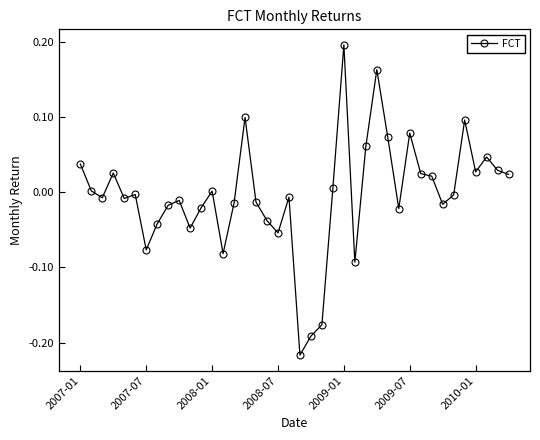

True or false: there are more than 1 points higher than both neighbors.

True